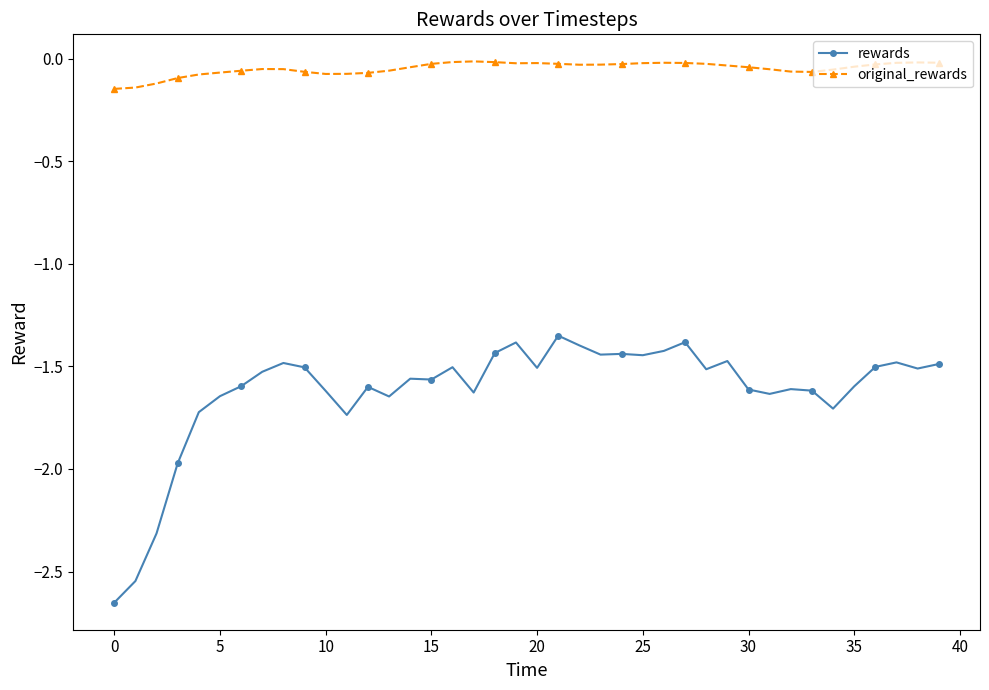

What is the difference between the maximum and minimum values in the rewards series?

1.3